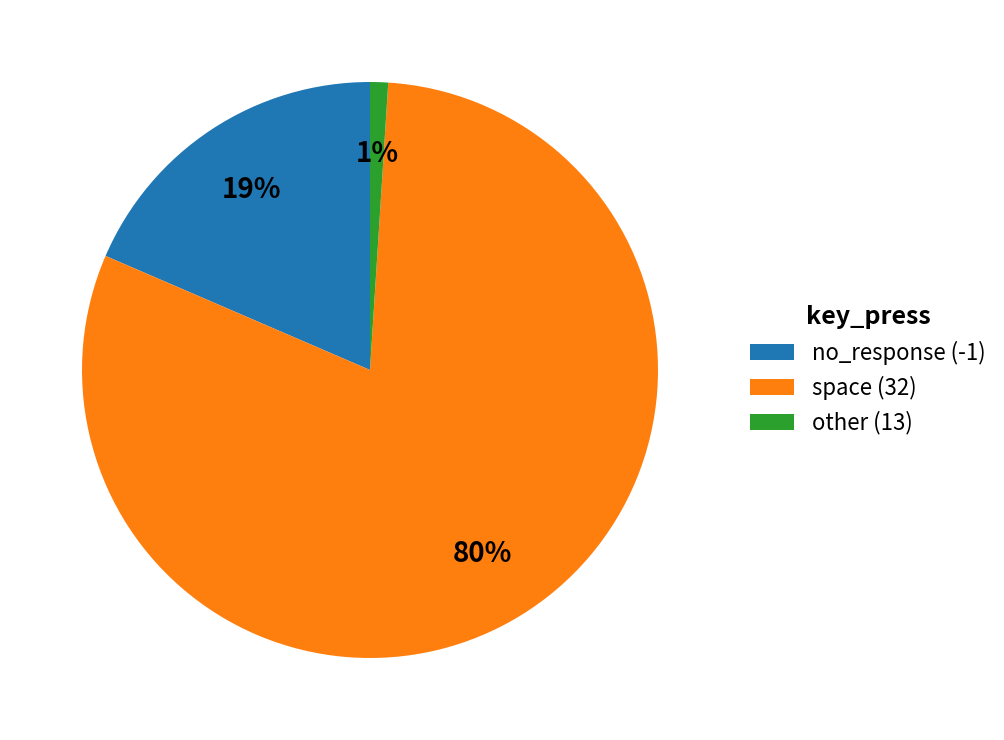

Is other (13) the majority of the pie?

No